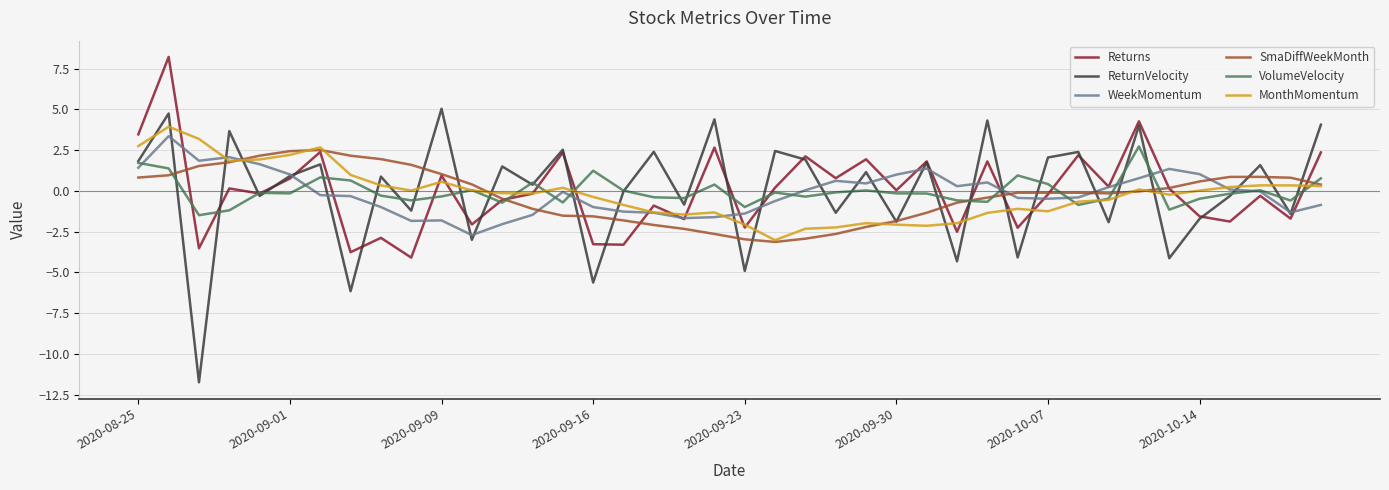

Which series ends up on top after the final intersection of WeekMomentum and MonthMomentum?

MonthMomentum